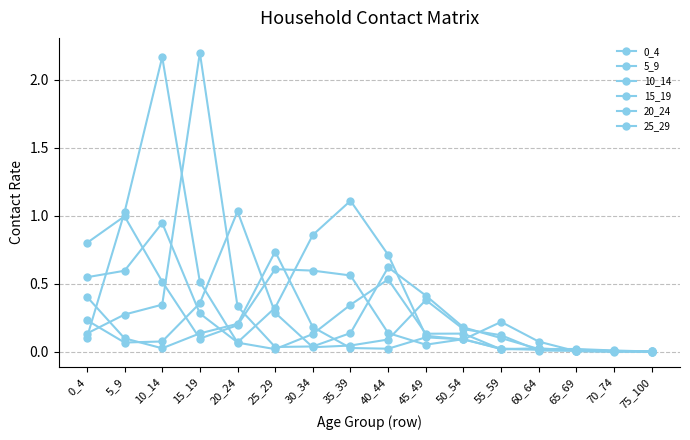

Reading left to right, transcribe all the data shown in this chart.

0_4: 0_4=0.8	5_9=1.0	10_14=0.5	15_19=0.1	20_24=0.2	25_29=0.6	30_34=0.6	35_39=0.6	40_44=0.1	45_49=0.1	50_54=0.1	55_59=0.0	60_64=0.0	65_69=0.0	70_74=0.0	75_100=0.0
5_9: 0_4=0.5	5_9=0.6	10_14=0.9	15_19=0.3	20_24=0.1	25_29=0.3	30_34=0.9	35_39=1.1	40_44=0.7	45_49=0.1	50_54=0.1	55_59=0.0	60_64=0.0	65_69=0.0	70_74=0.0	75_100=0.0
10_14: 0_4=0.1	5_9=1.0	10_14=2.2	15_19=0.5	20_24=0.1	25_29=0.0	30_34=0.1	35_39=0.3	40_44=0.5	45_49=0.1	50_54=0.1	55_59=0.0	60_64=0.0	65_69=0.0	70_74=0.0	75_100=0.0
15_19: 0_4=0.1	5_9=0.3	10_14=0.3	15_19=2.2	20_24=0.3	25_29=0.0	30_34=0.0	35_39=0.1	40_44=0.6	45_49=0.4	50_54=0.2	55_59=0.1	60_64=0.0	65_69=0.0	70_74=0.0	75_100=0.0
20_24: 0_4=0.2	5_9=0.1	10_14=0.1	15_19=0.4	20_24=1.0	25_29=0.3	30_34=0.0	35_39=0.0	40_44=0.1	45_49=0.4	50_54=0.2	55_59=0.1	60_64=0.0	65_69=0.0	70_74=0.0	75_100=0.0
25_29: 0_4=0.4	5_9=0.1	10_14=0.0	15_19=0.1	20_24=0.2	25_29=0.7	30_34=0.2	35_39=0.0	40_44=0.0	45_49=0.1	50_54=0.1	55_59=0.2	60_64=0.1	65_69=0.0	70_74=0.0	75_100=0.0